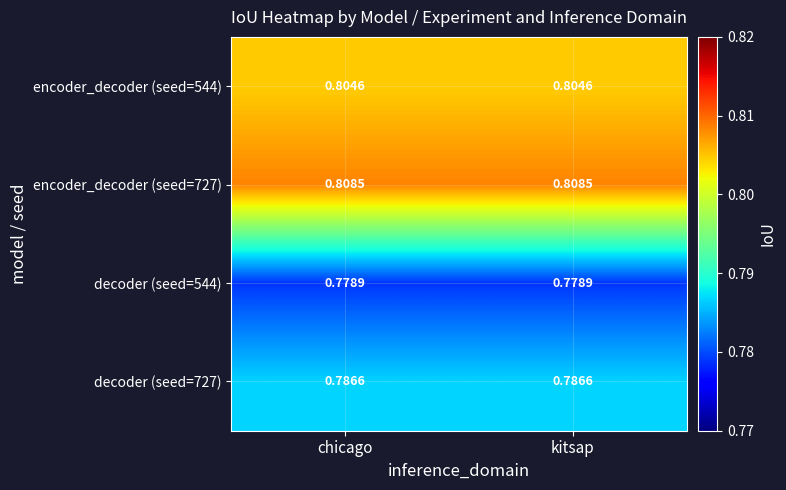

Is the value of encoder_decoder (seed=727) at kitsap greater than the value of decoder (seed=727) at kitsap?

Yes